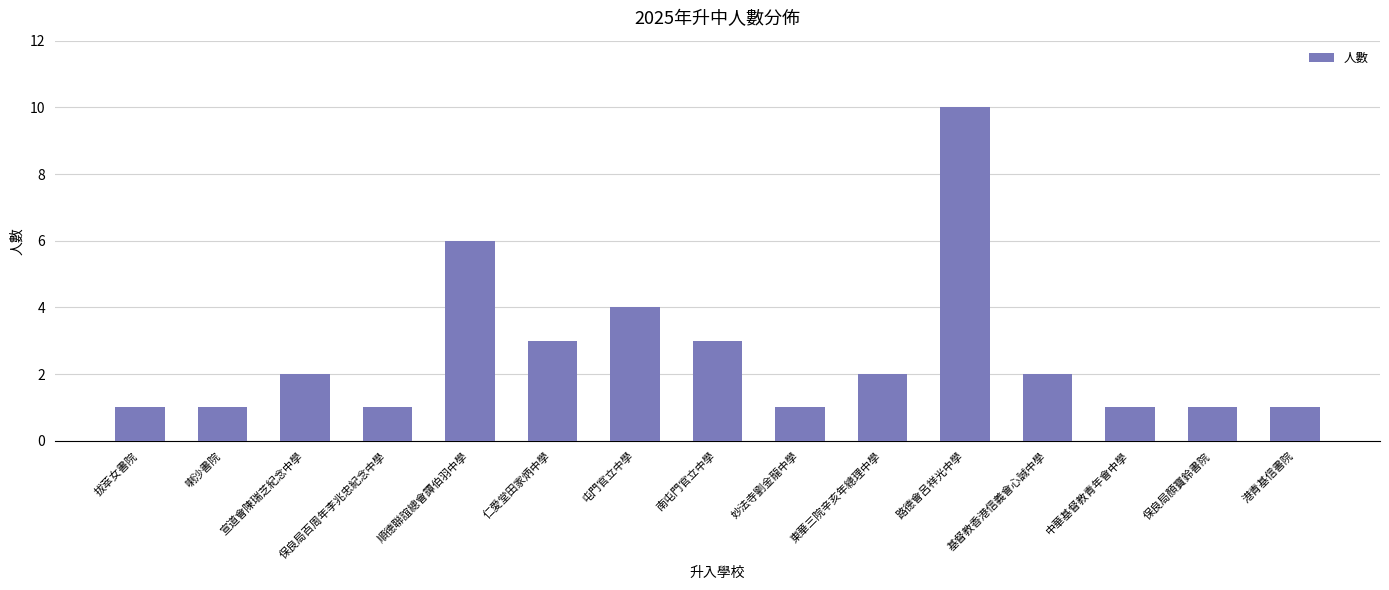

How many data points are less than 2?

7